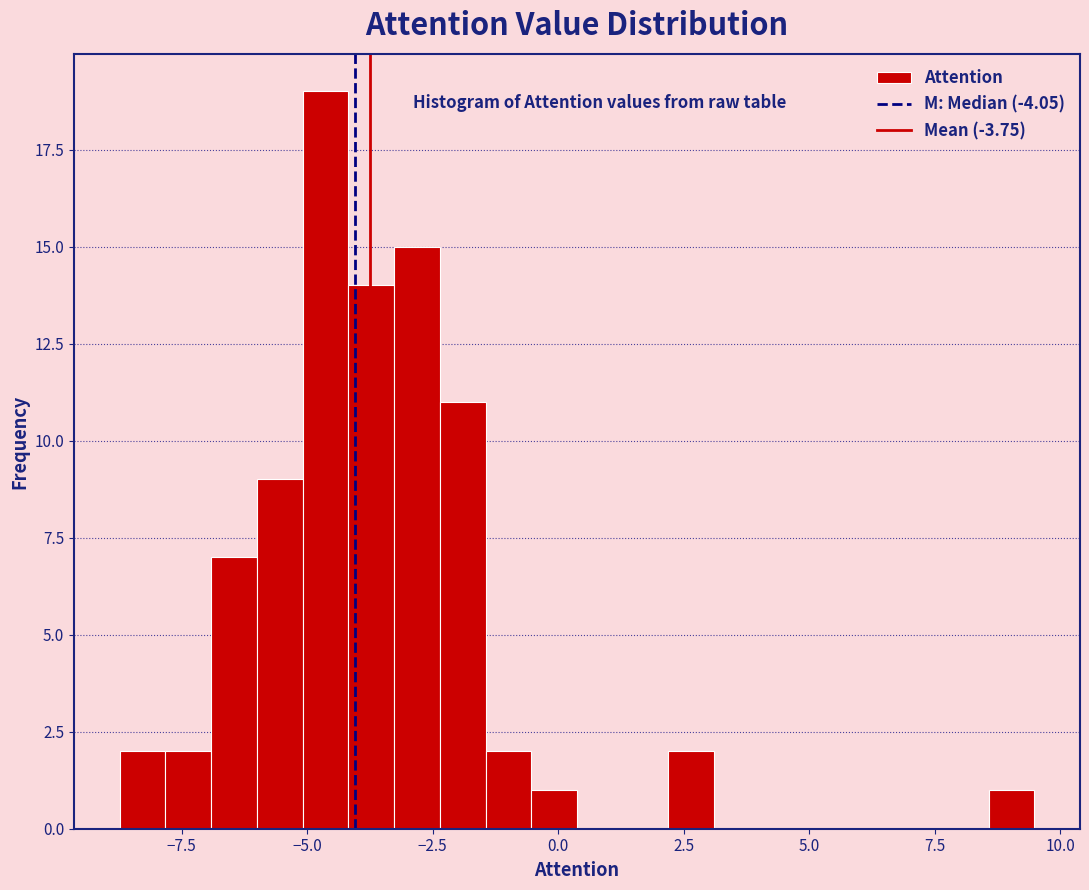

Around what value on the x-axis is the tallest bar? Give the approximate position of its centre, as read against the axis.

-4.5